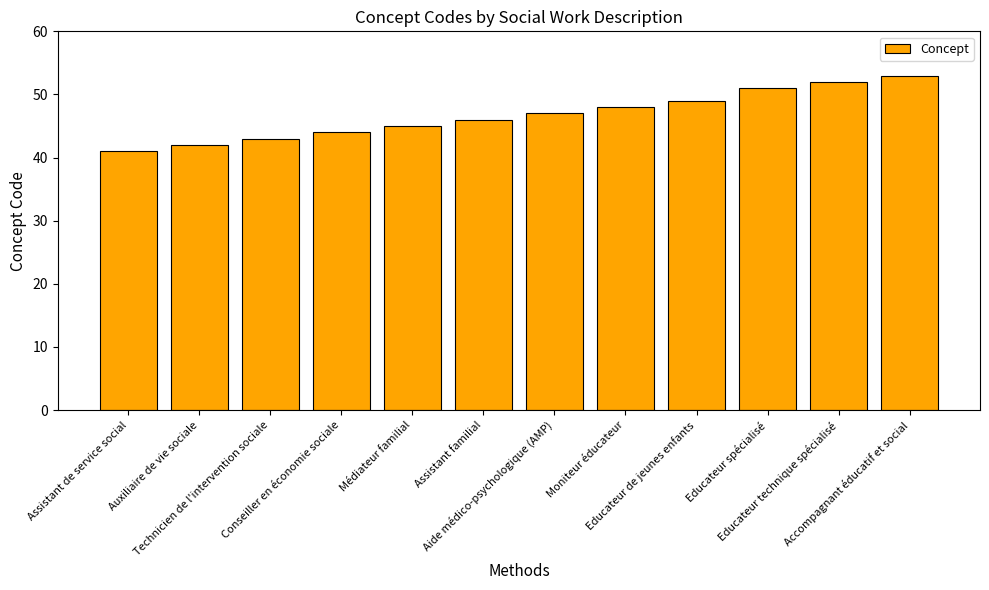

What is the label of the 9th bar from the right?

Conseiller en économie sociale